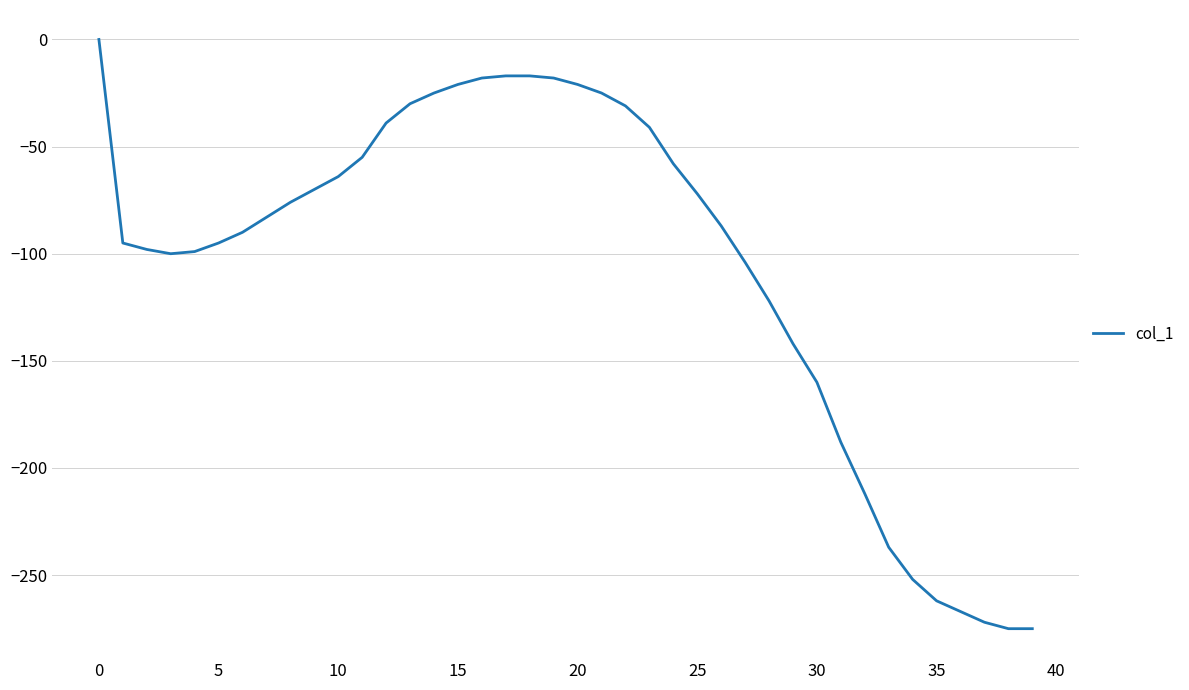

What is the difference between the maximum and minimum values?

275